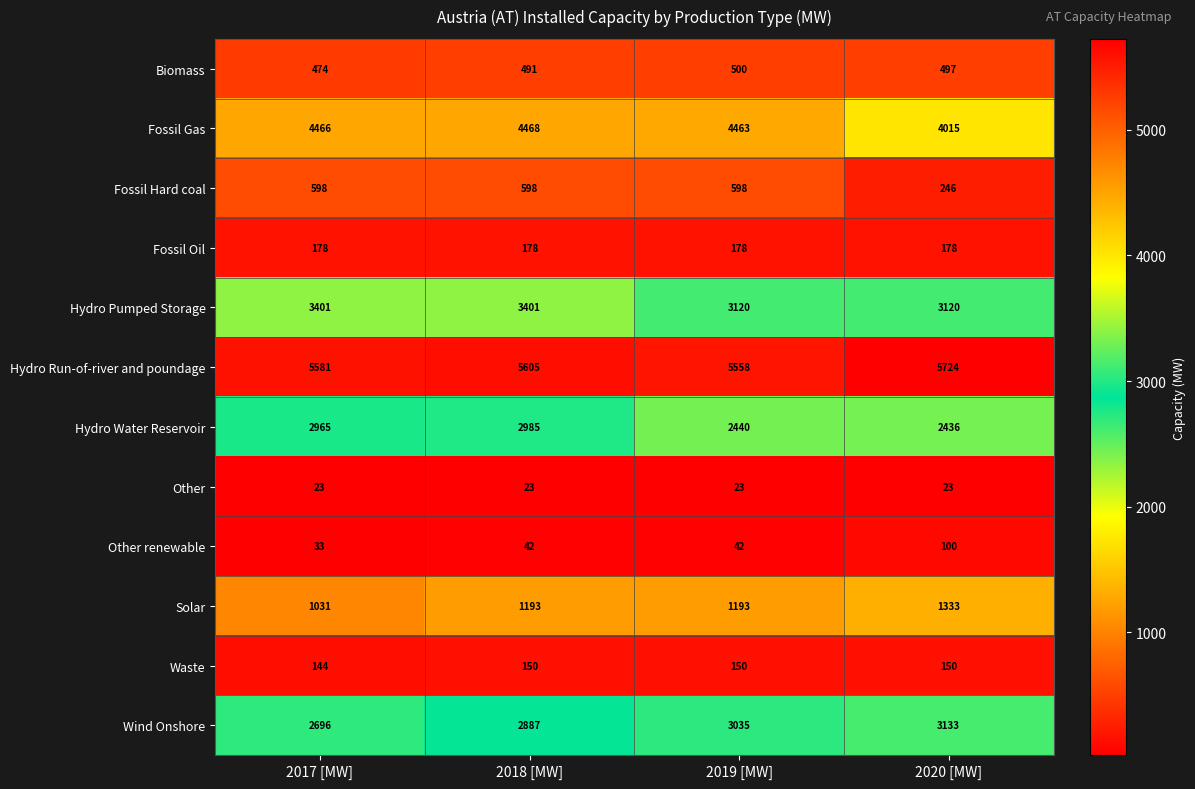

What is the difference between the Hydro Run-of-river and poundage values at 2019 [MW] and 2017 [MW]?

23